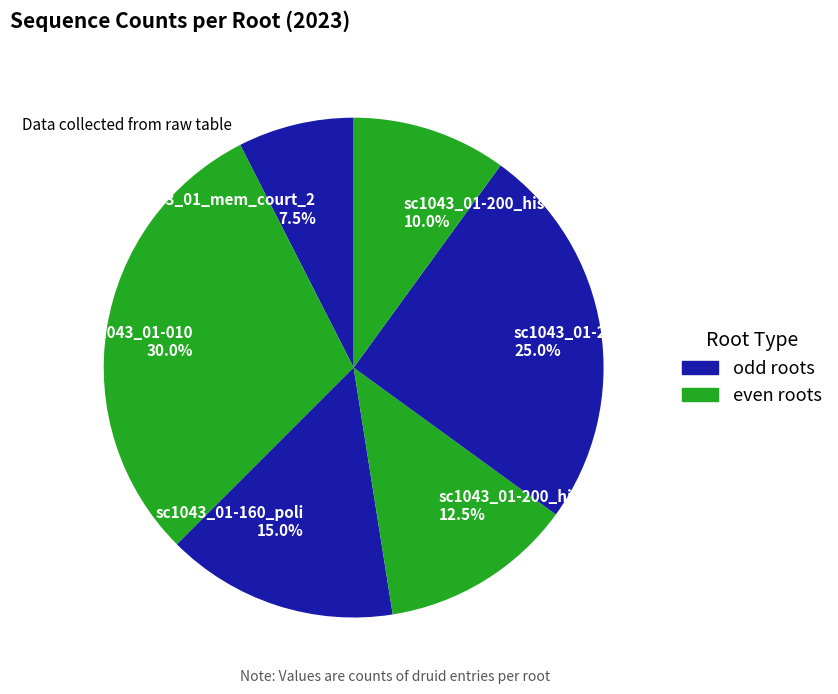

Which category has the biggest portion of the pie?

sc1043_01-010